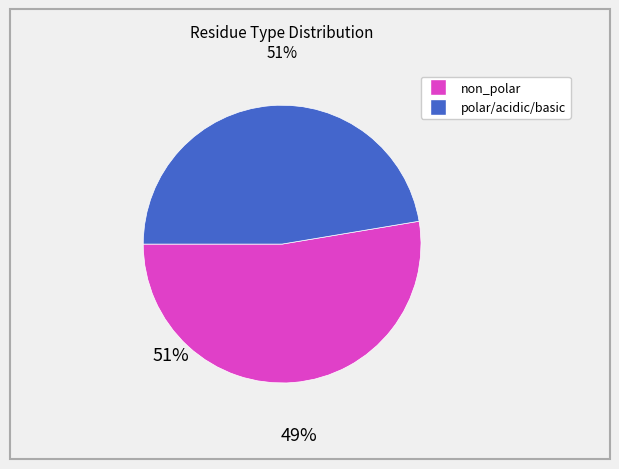

Which slice is the largest?

non_polar